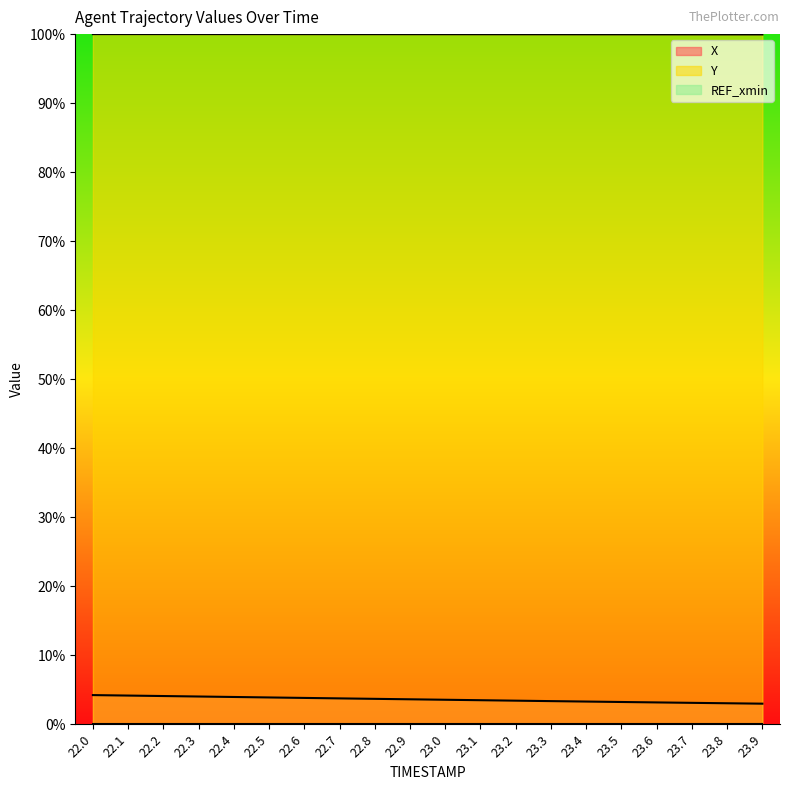

What is the label of the 15th point from the right?

22.5